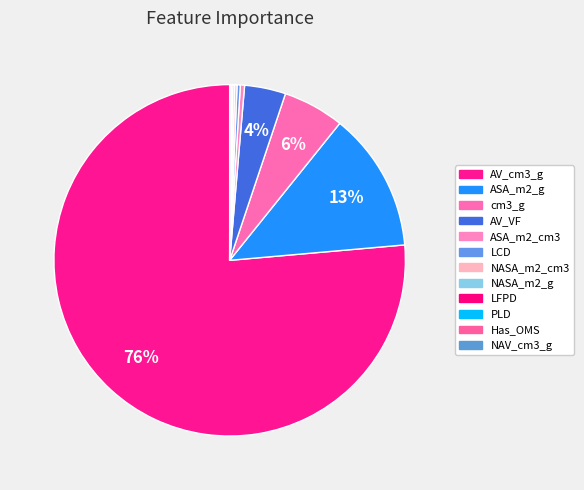

To the nearest percent, what is the difference between the largest and smallest slice percentages?

76%